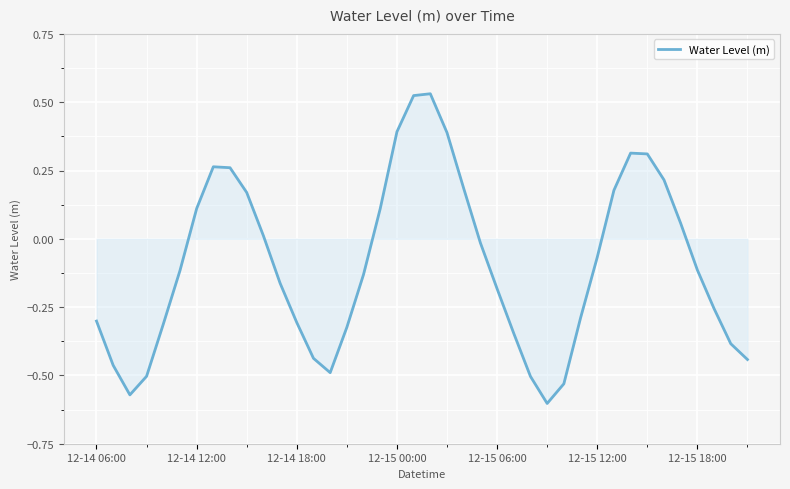

How many values are below zero?

24